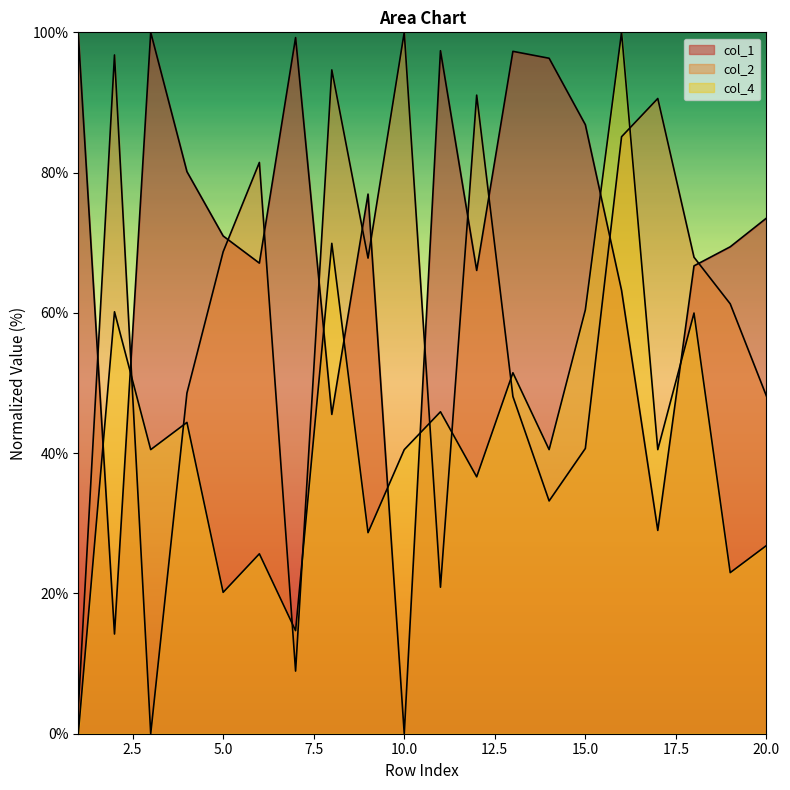

What is the sum of all col_2 values?

1157.3